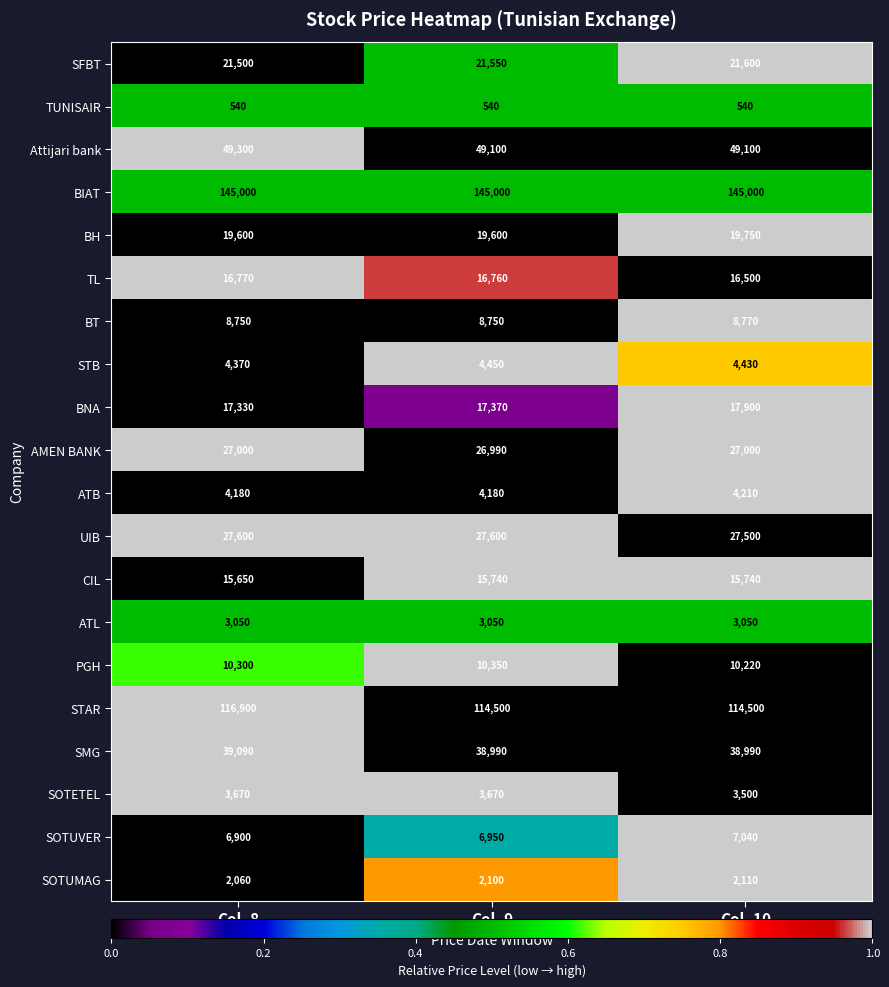

Count the number of categories in the chart.

3